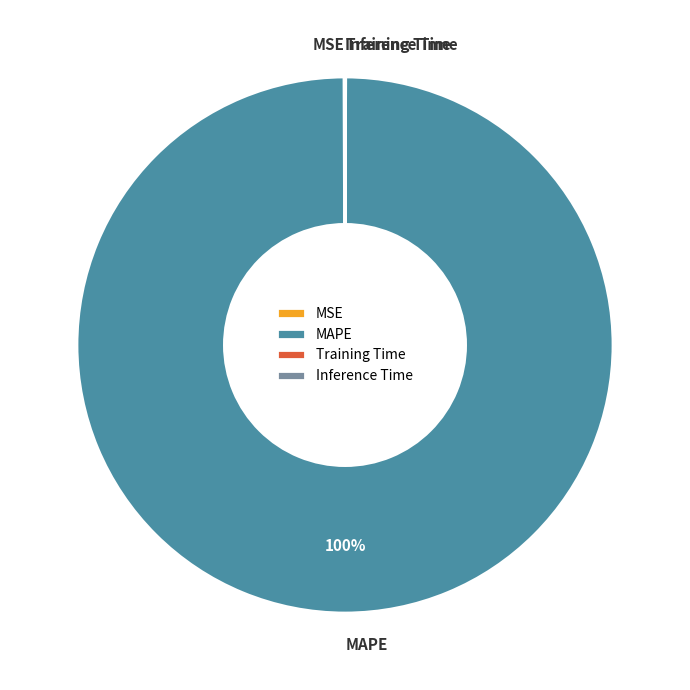

Is it true that MAPE is 100% of the pie?

True